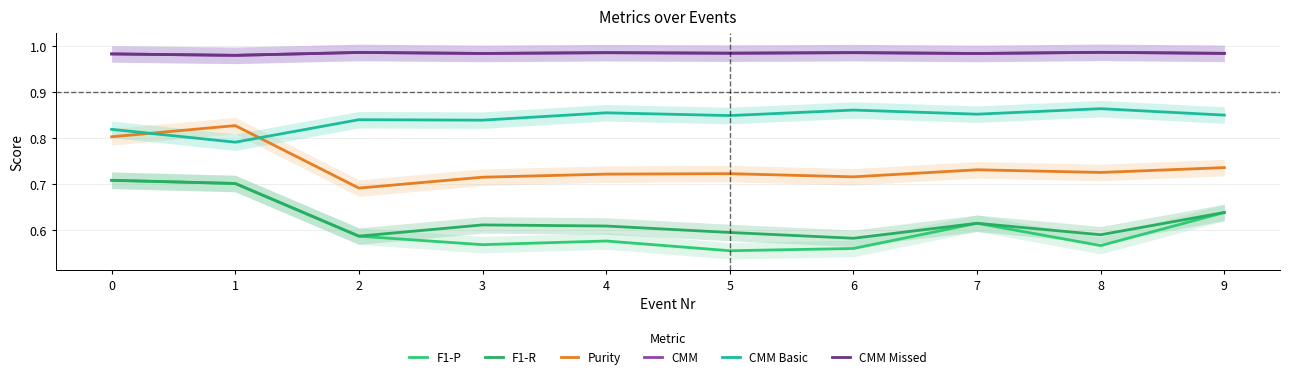

Reading left to right, what are all the values shown in this chart?

F1-P: 0.7	0.7	0.6	0.6	0.6	0.6	0.6	0.6	0.6	0.6
F1-R: 0.7	0.7	0.6	0.6	0.6	0.6	0.6	0.6	0.6	0.6
Purity: 0.8	0.8	0.7	0.7	0.7	0.7	0.7	0.7	0.7	0.7
CMM: 1.0	1.0	1.0	1.0	1.0	1.0	1.0	1.0	1.0	1.0
CMM Basic: 0.8	0.8	0.8	0.8	0.9	0.8	0.9	0.9	0.9	0.8
CMM Missed: 1.0	1.0	1.0	1.0	1.0	1.0	1.0	1.0	1.0	1.0